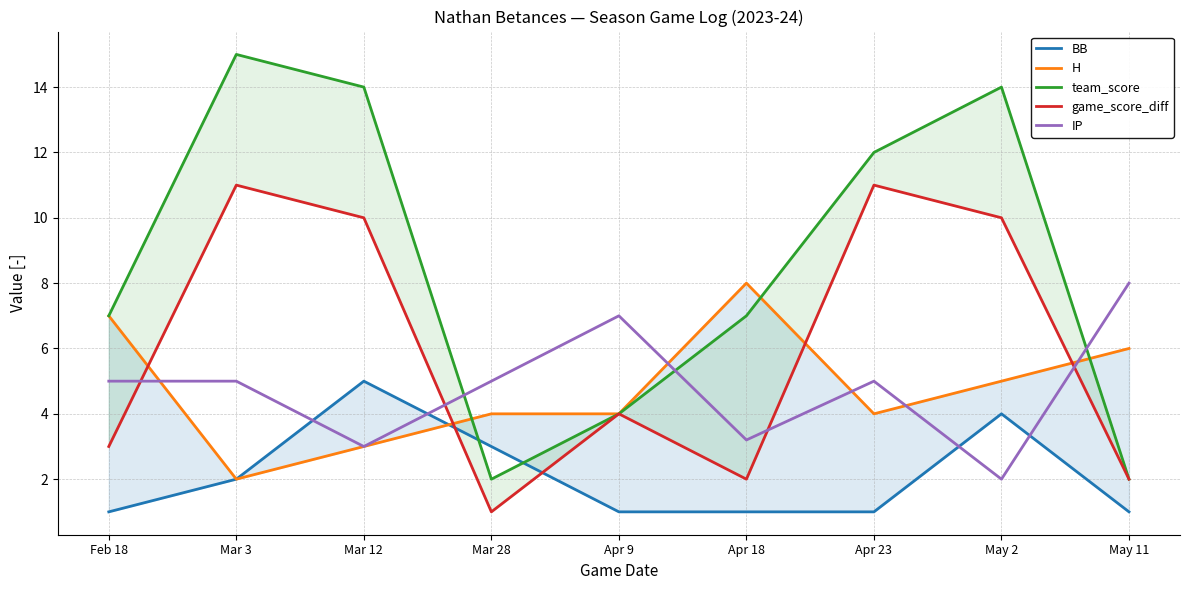

What is the value of the H point at the 5th from the left?

4.0